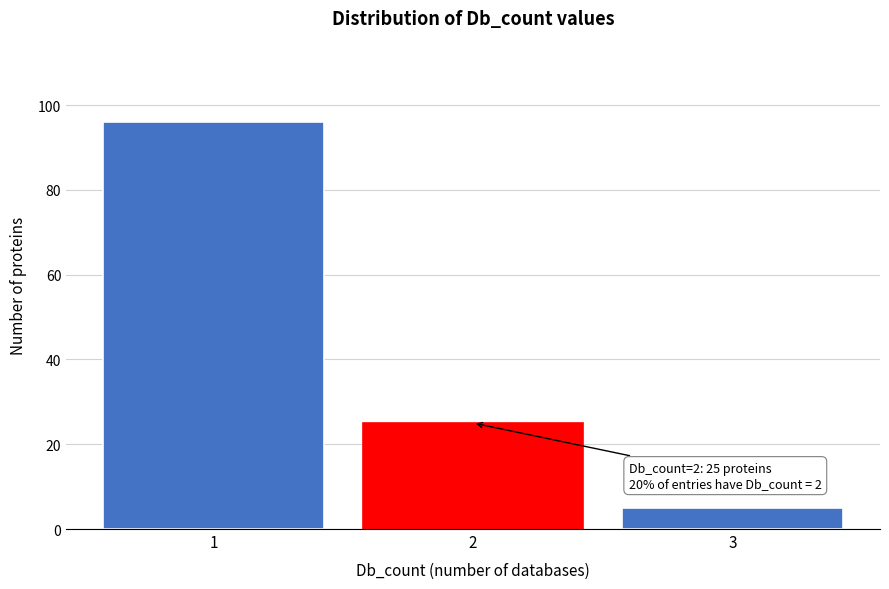

Over which range of the x-axis is the bar tallest?

0.5 to 1.5